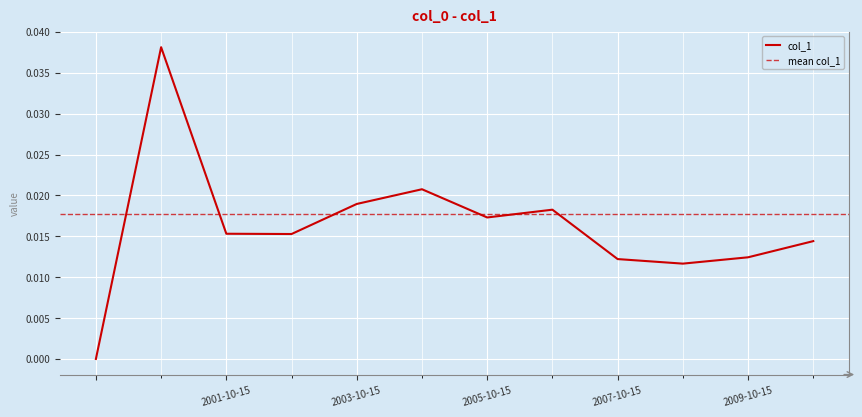

List the labels in order of value, smallest first.

, 2008-10-15, 2007-10-15, 2009-10-15, 2010-10-15, 2002-10-15, 2001-10-15, 2005-10-15, 2006-10-15, 2003-10-15, 2004-10-15, 2000-10-15